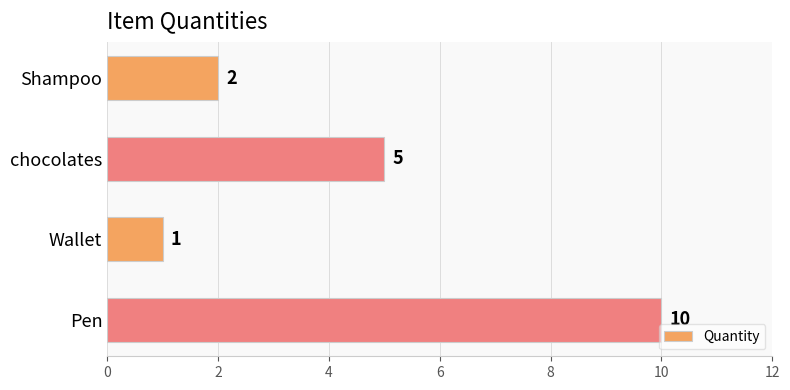

What is the smallest value displayed?

1